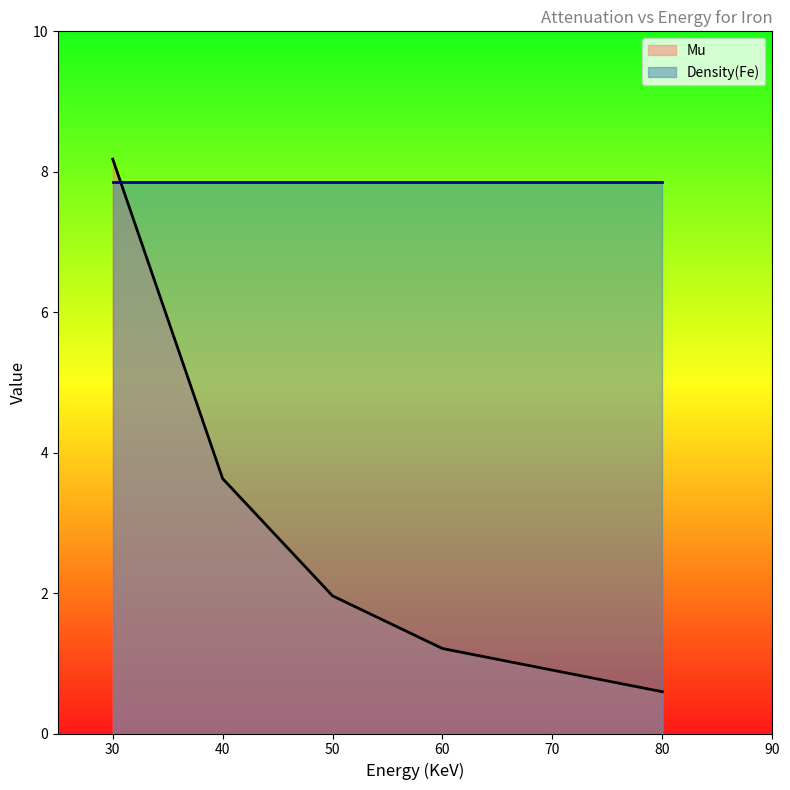

True or false: the data has more than 0 interior local peaks.

False